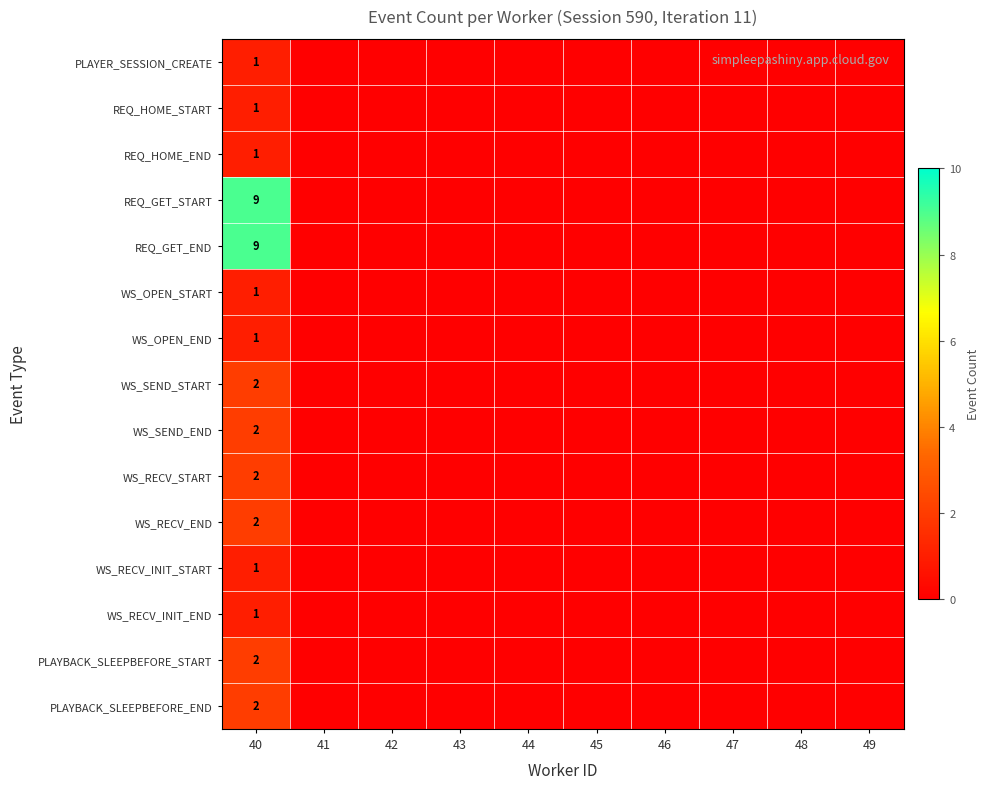

Is it true that WS_SEND_END equals 2 at 40?

True